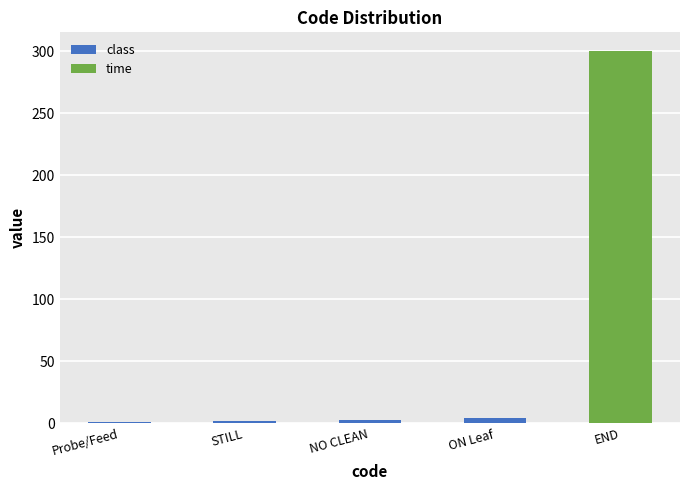

What is the total value across all series at END?

300.4